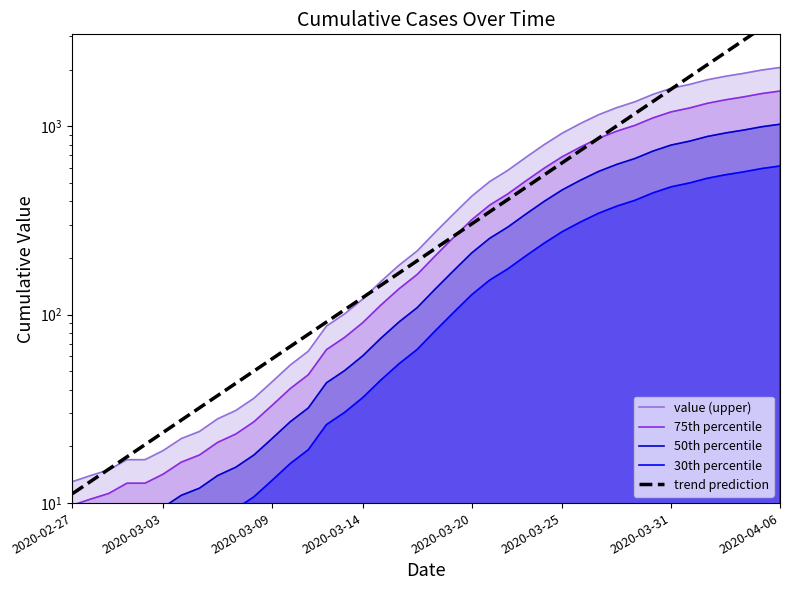

Reading left to right, transcribe all the data shown in this chart.

value (upper): 13.0	14.0	15.0	17.0	17.0	19.0	22.0	24.0	28.0	31.0	36.0	44.0	54.0	64.0	87.0	101.0	121.0	150.0	183.0	218.0	274.0	342.0	425.0	509.0	584.0	685.0	799.0	920.0	1035.0	1152.0	1256.0	1349.0	1478.0	1591.0	1667.0	1767.0	1844.0	1911.0	1990.0	2052.0
75th percentile: 9.8	10.5	11.2	12.8	12.8	14.2	16.5	18.0	21.0	23.2	27.0	33.0	40.5	48.0	65.2	75.8	90.8	112.5	137.2	163.5	205.5	256.5	318.8	381.8	438.0	513.8	599.2	690.0	776.2	864.0	942.0	1011.8	1108.5	1193.2	1250.2	1325.2	1383.0	1433.2	1492.5	1539.0
50th percentile: 6.5	7.0	7.5	8.5	8.5	9.5	11.0	12.0	14.0	15.5	18.0	22.0	27.0	32.0	43.5	50.5	60.5	75.0	91.5	109.0	137.0	171.0	212.5	254.5	292.0	342.5	399.5	460.0	517.5	576.0	628.0	674.5	739.0	795.5	833.5	883.5	922.0	955.5	995.0	1026.0
30th percentile: 3.9	4.2	4.5	5.1	5.1	5.7	6.6	7.2	8.4	9.3	10.8	13.2	16.2	19.2	26.1	30.3	36.3	45.0	54.9	65.4	82.2	102.6	127.5	152.7	175.2	205.5	239.7	276.0	310.5	345.6	376.8	404.7	443.4	477.3	500.1	530.1	553.2	573.3	597.0	615.6
trend prediction: 11.2	13.0	15.1	17.6	20.4	23.7	27.6	32.0	37.2	43.2	50.2	58.3	67.7	78.7	91.4	106.2	123.3	143.3	166.4	193.3	224.6	260.9	303.0	352.0	408.9	475.0	551.8	641.0	744.6	864.9	1004.7	1167.1	1355.7	1574.8	1829.4	2125.0	2468.5	2867.5	3330.9	3869.3